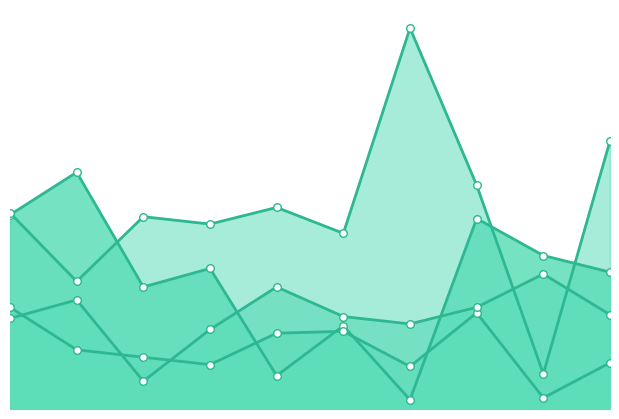

At how many categories does at least one series exceed 53?

10